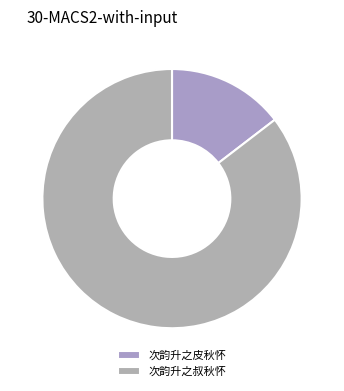

What is the change in value from 次韵升之皮秋怀 to 次韵升之叔秋怀?

+850500